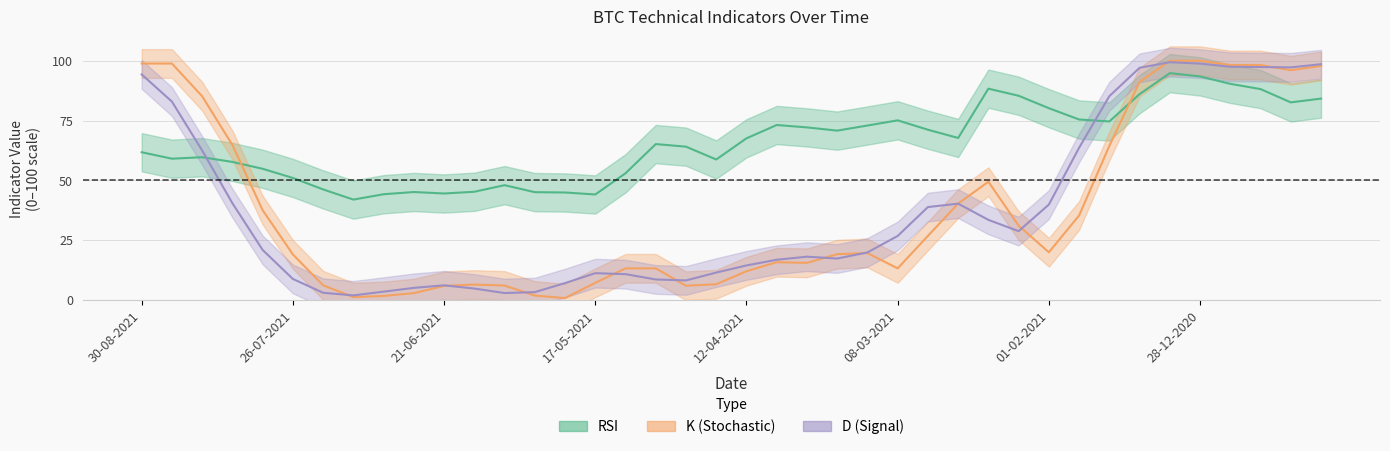

How many interior local peaks does the D series have?

5